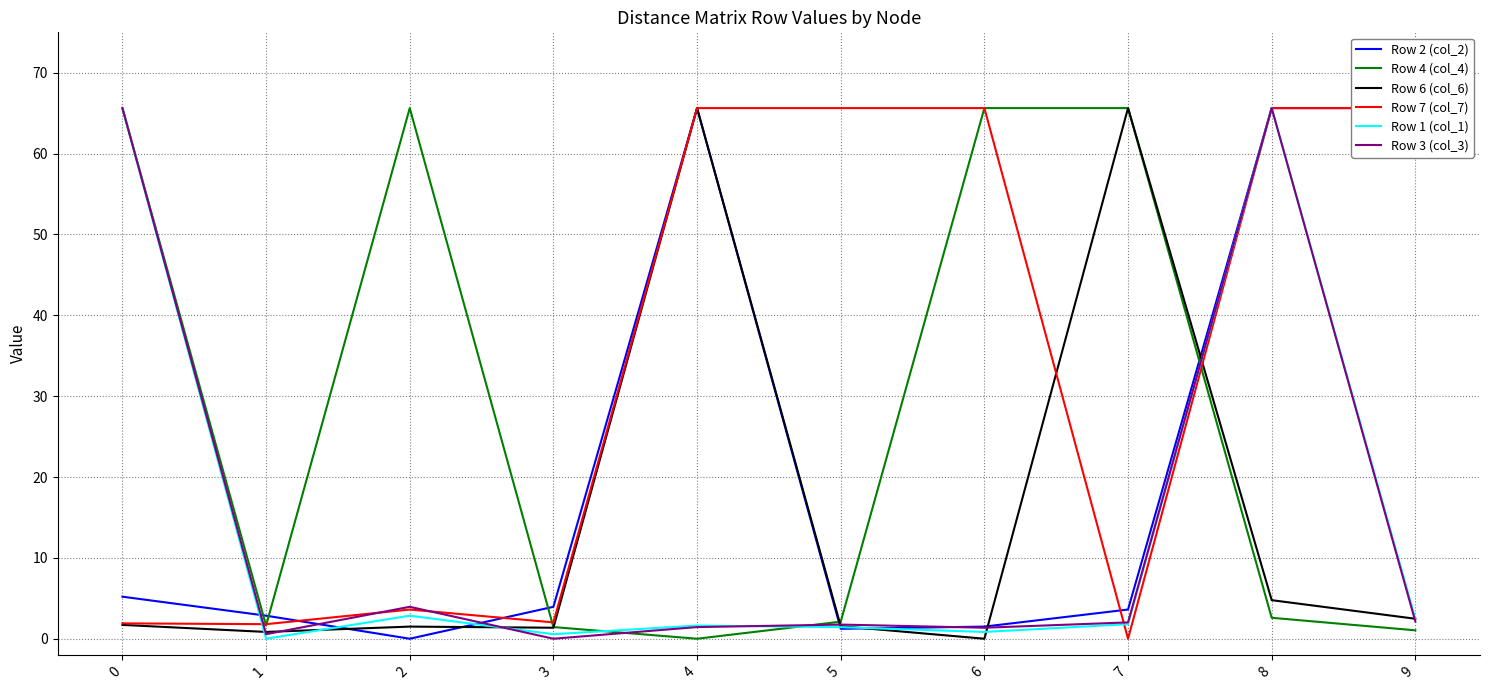

Between which two adjacent categories do Row 7 (col_7) and Row 2 (col_2) first intersect?

1 and 2